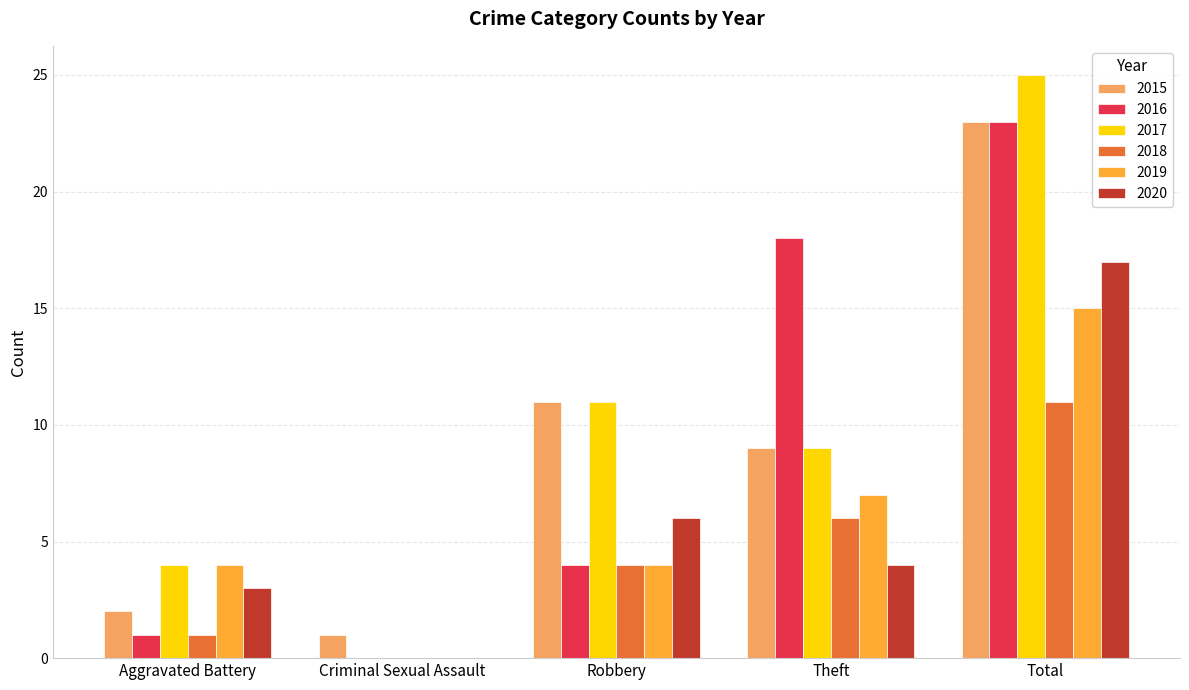

True or false: 2018 has a value of 6 at Theft.

True